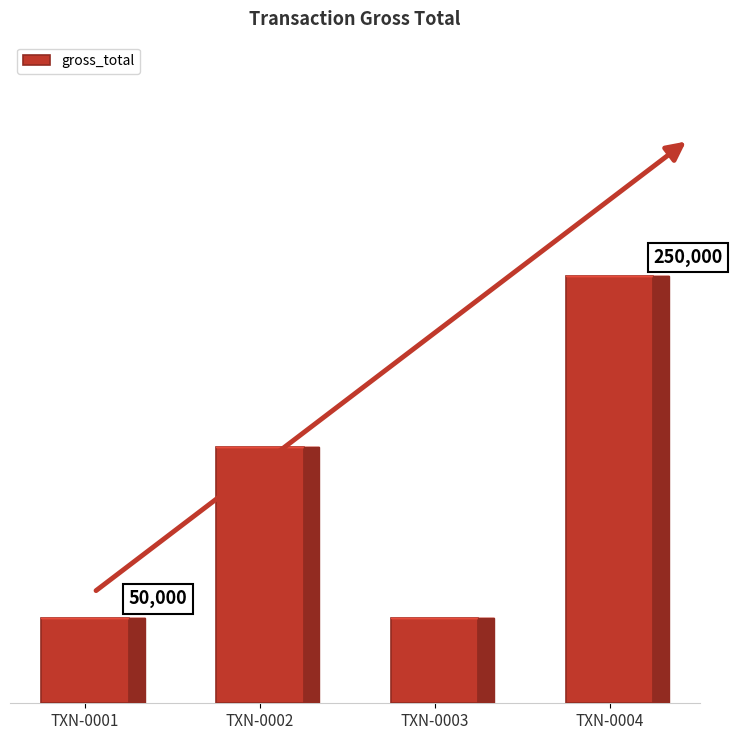

At which label is the value closest to 150000?

TXN-0002